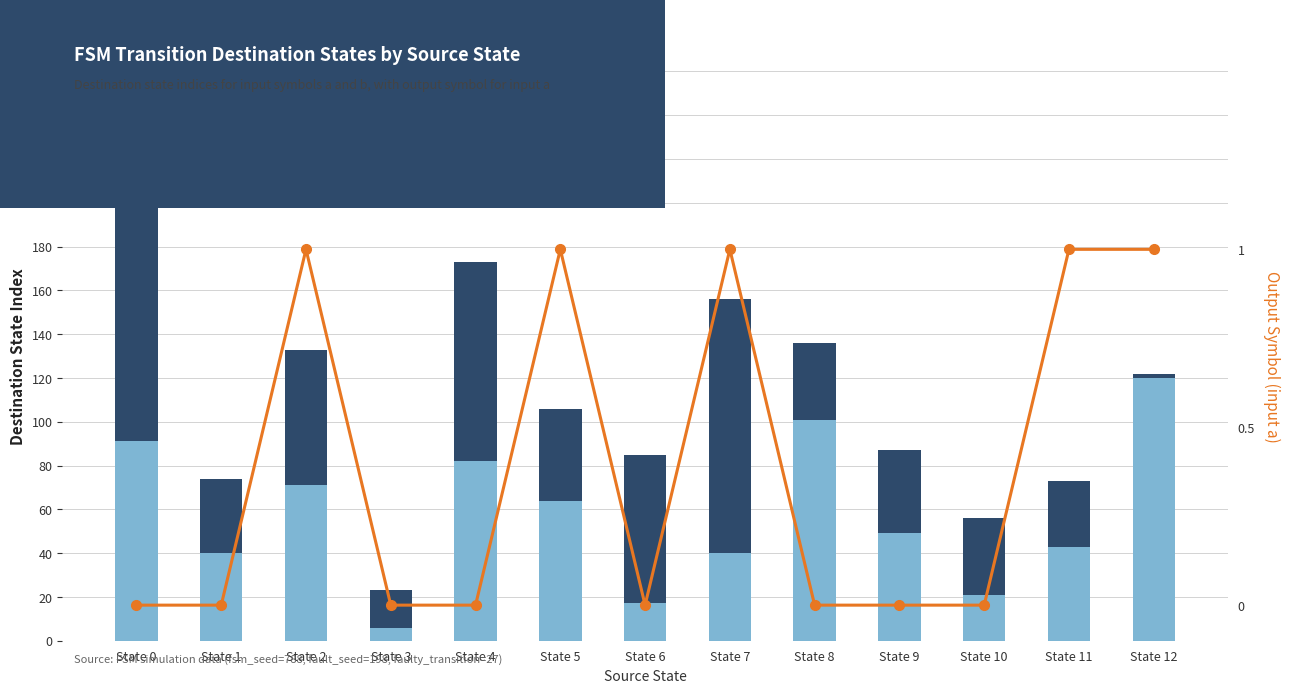

What is the greatest value displayed?

123